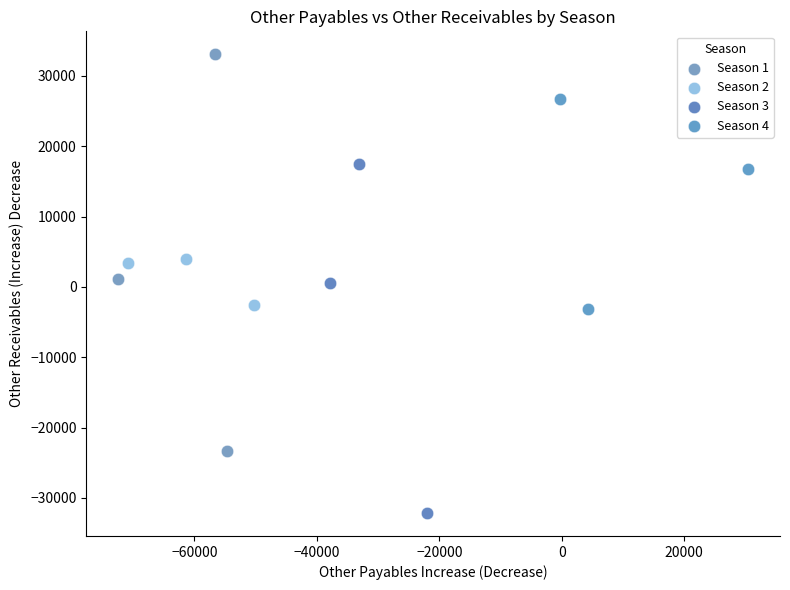

Which series has the widest spread of Y values?

Season 1